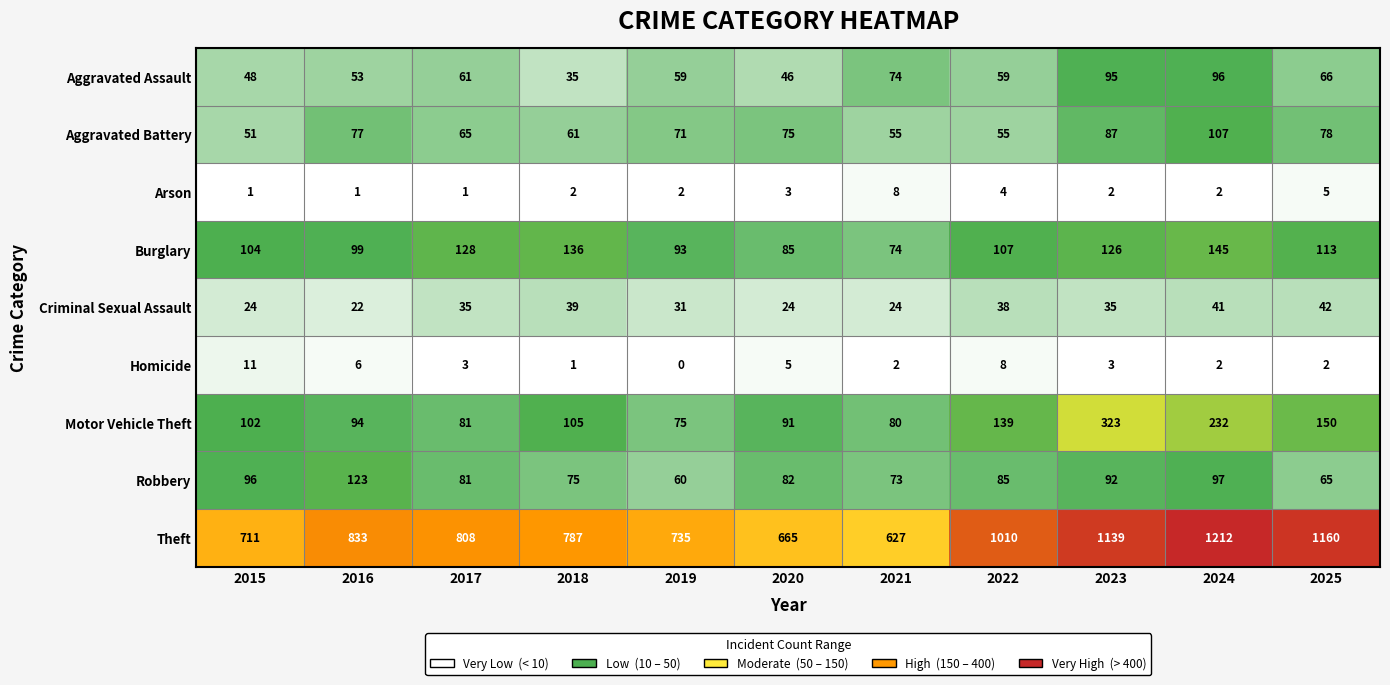

Which series has the largest range (max minus min)?

Theft